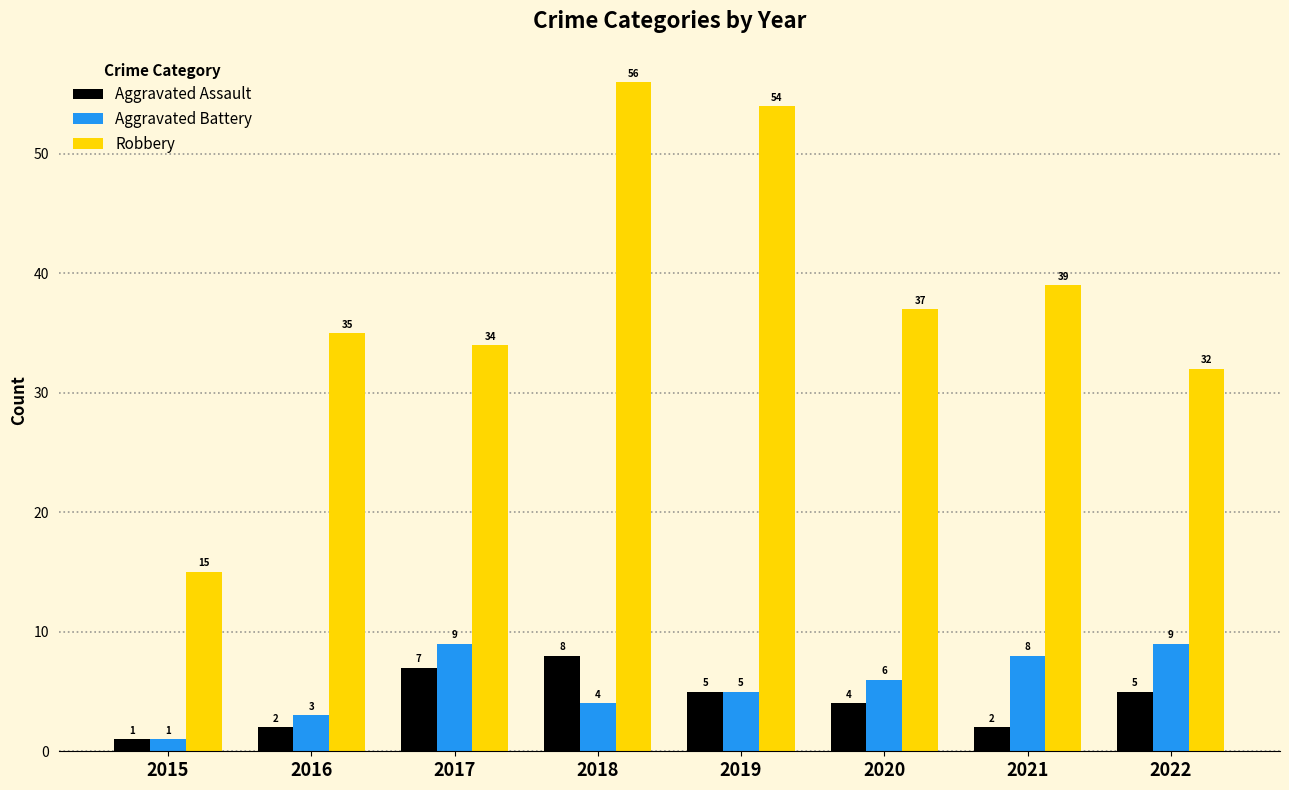

How many groups of bars are there?

8